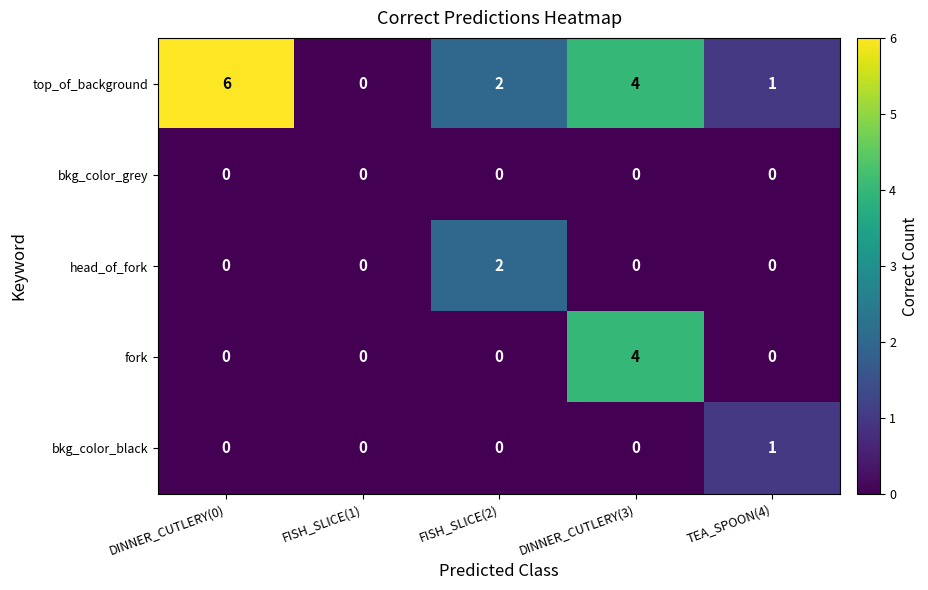

Rank the series by their maximum value, from highest to lowest.

top_of_background, fork, head_of_fork, bkg_color_black, bkg_color_grey